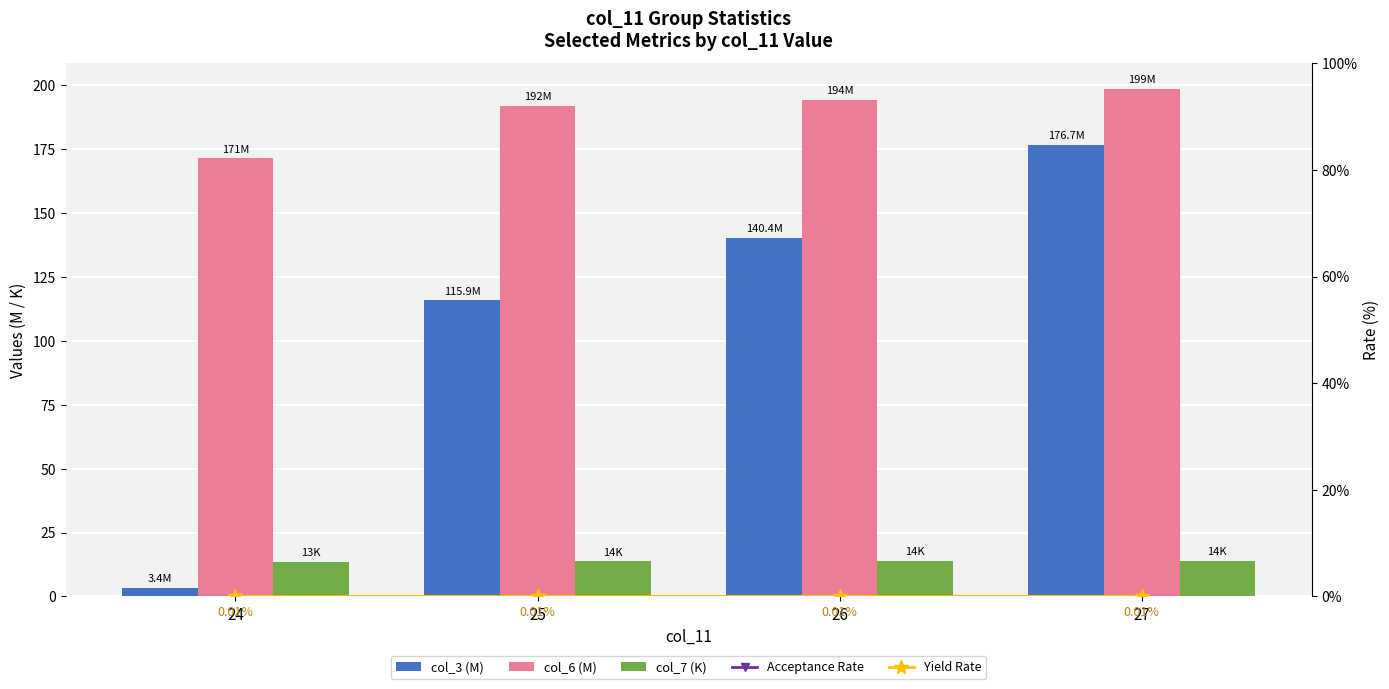

Reading right to left, what are all the values shown in this chart?

col_3 (M): 27=176.7	26=140.4	25=115.9	24=3.4
col_6 (M): 27=198.7	26=194.2	25=191.9	24=171.4
col_7 (K): 27=13.9	26=13.8	25=13.8	24=13.4
Acceptance Rate (col_6/col_3 %): 27=112.4	26=138.3	25=165.6	24=5030.7
Yield Rate (col_7/col_6 %): 27=0.0	26=0.0	25=0.0	24=0.0